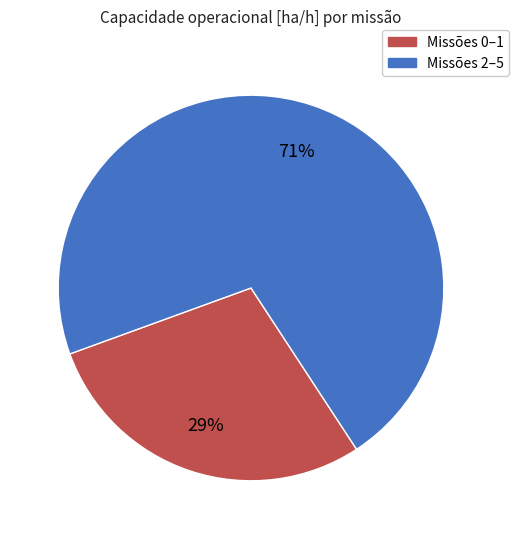

How many slices are in this pie chart?

2